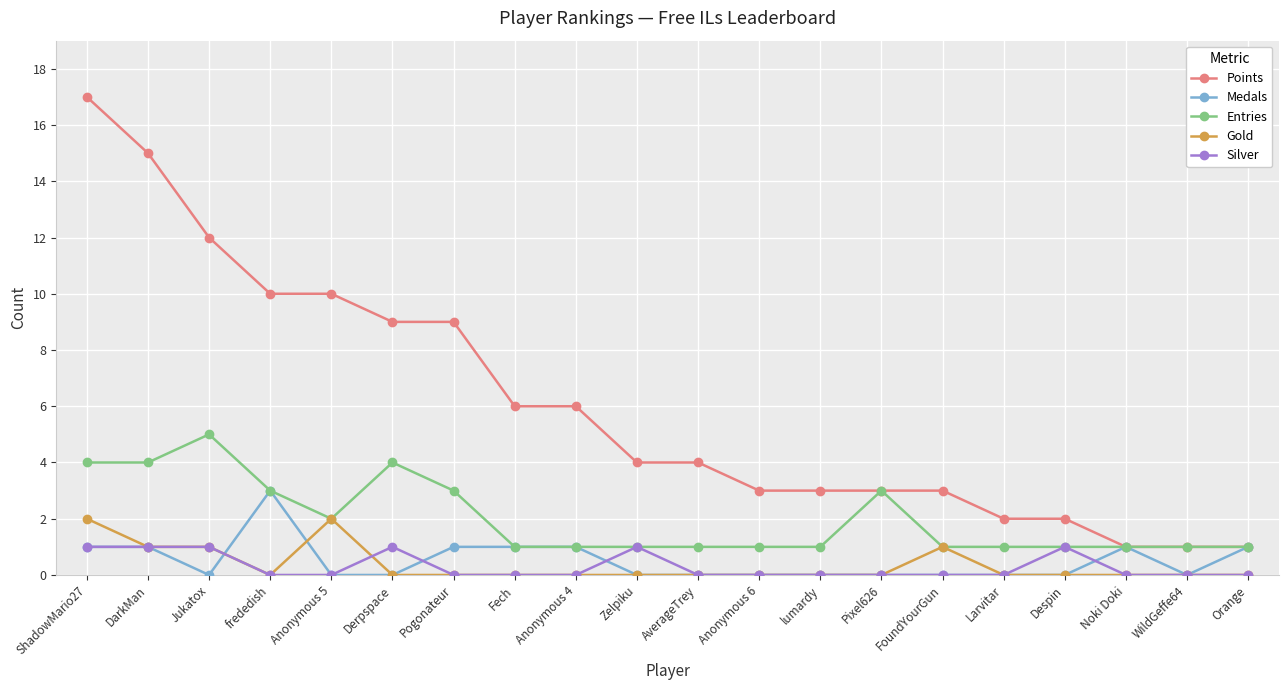

True or false: Silver and Points cross at least once.

False